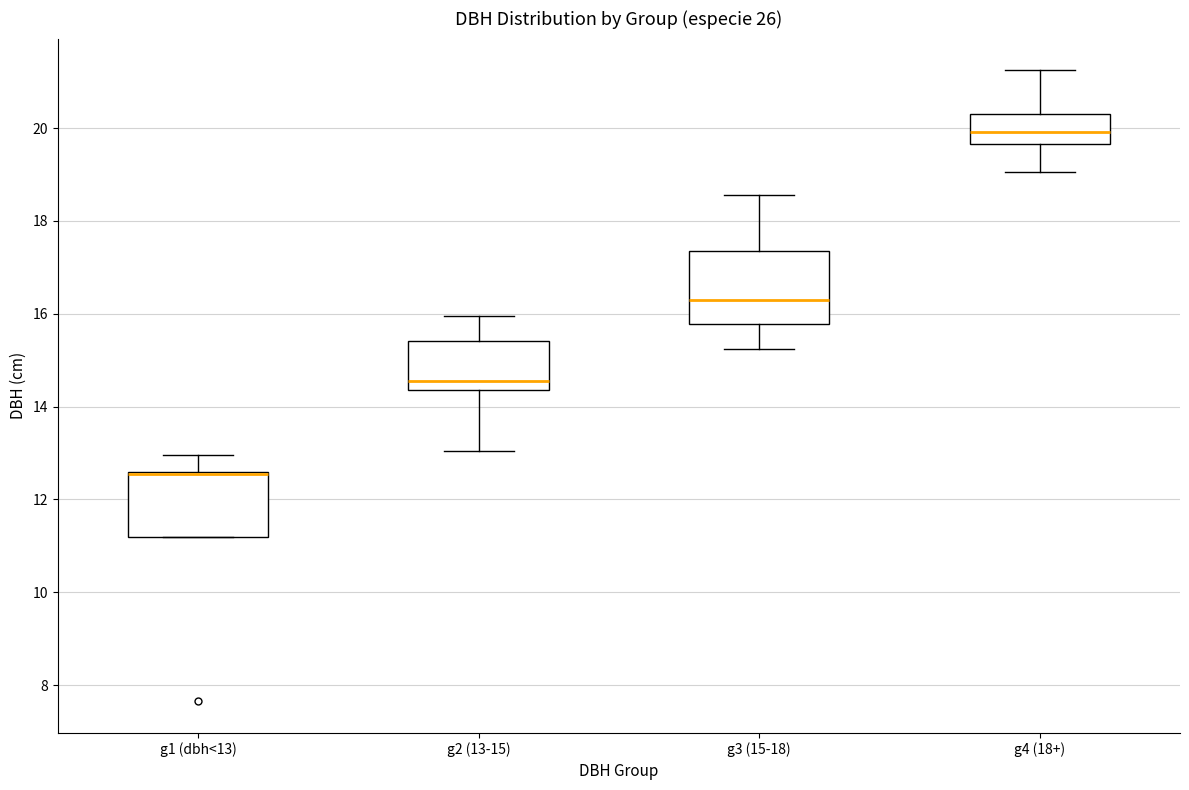

Reading left to right, transcribe this box plot: for each box, give where its median line is, the range the box spans, and where its two whiskers end, as read against the y-axis. The values are not printed on the chart, so give them approximately, as read against the axis.

g1 (dbh<13): median 12.6 (drawn on the box's upper edge), box 11.2 to 12.6, whiskers 11.2 to 13.0
g2 (13-15): median 14.6, box 14.4 to 15.4, whiskers 13.0 to 16.0
g3 (15-18): median 16.4, box 15.8 to 17.4, whiskers 15.2 to 18.6
g4 (18+): median 20.0, box 19.6 to 20.4, whiskers 19.0 to 21.2